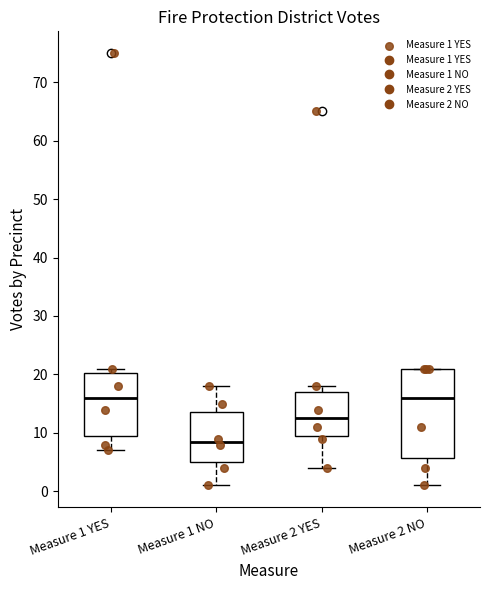

Comparing the boxes themselves (not the whiskers), which one is the tallest?

Measure 2 NO